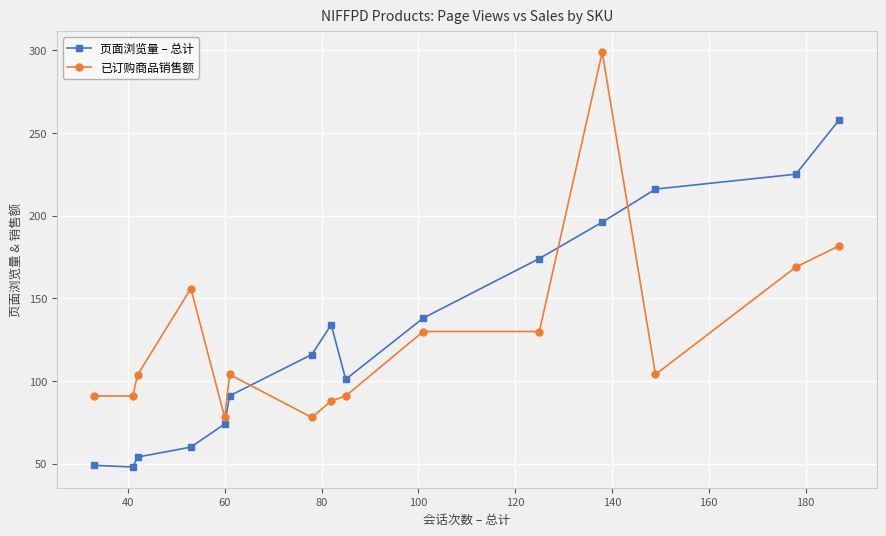

List the series in order of their peak value, lowest first.

页面浏览量 – 总计, 已订购商品销售额